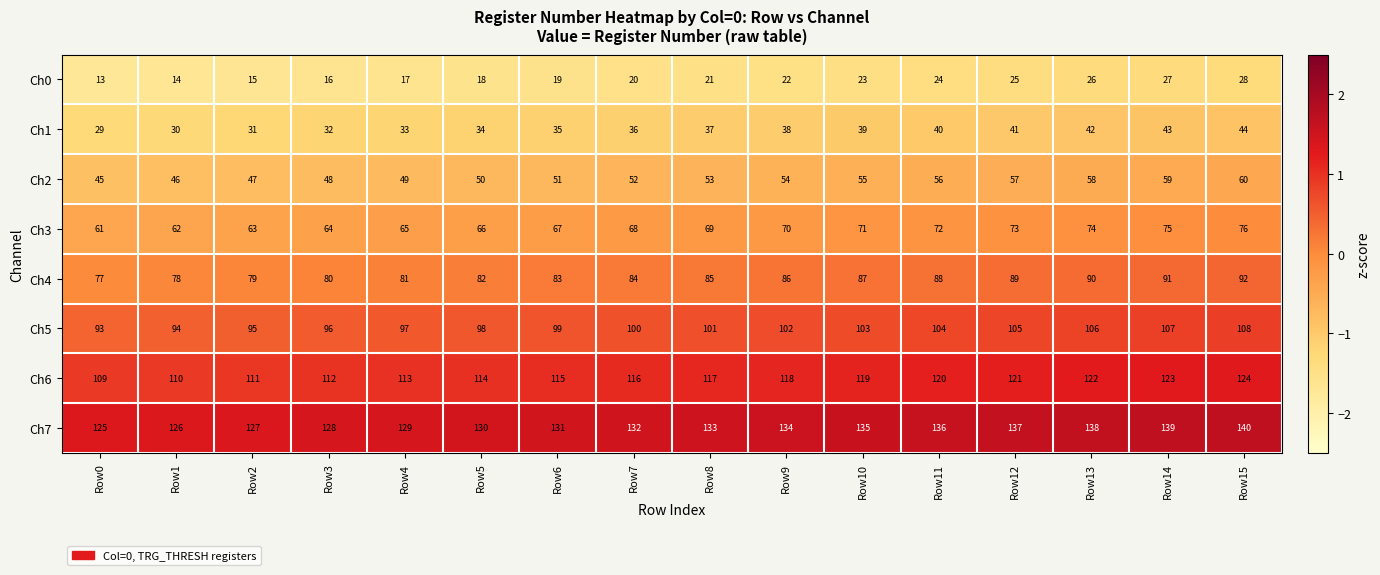

What is the approximate value of Ch4 at Row11?

88